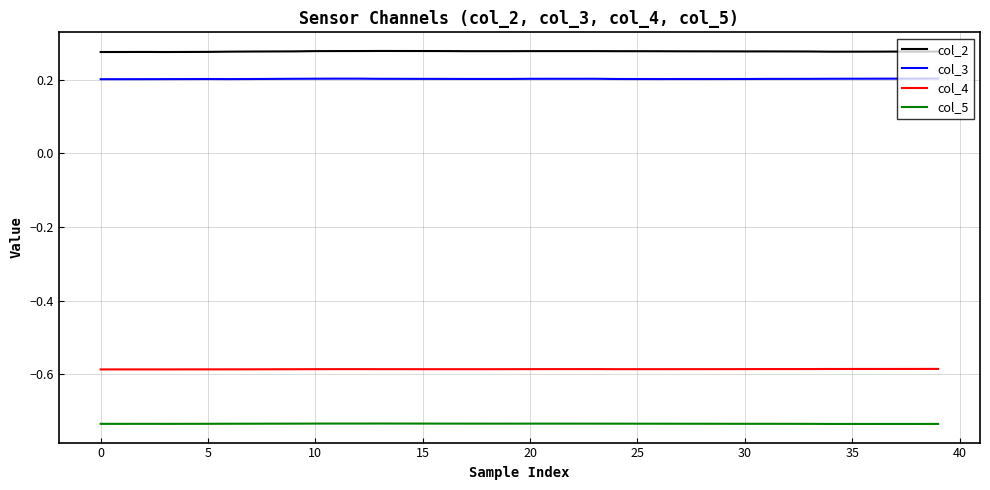

True or false: col_5 and col_3 cross at least once.

False